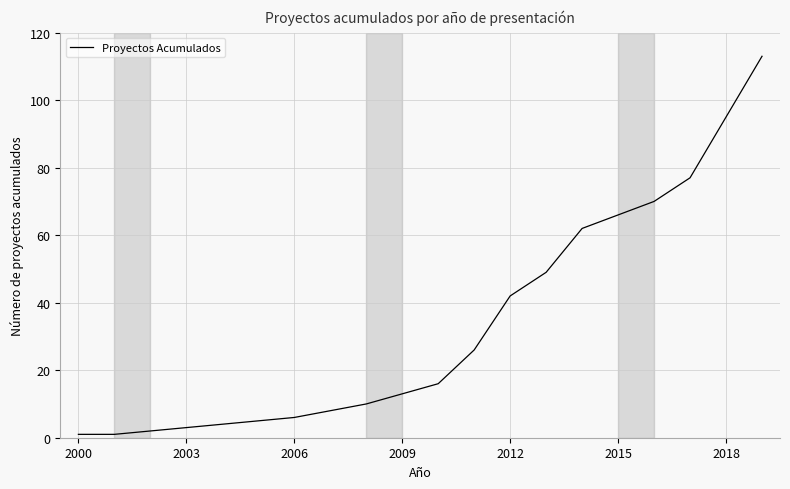

Is this an area chart (filled region under the line)?

No